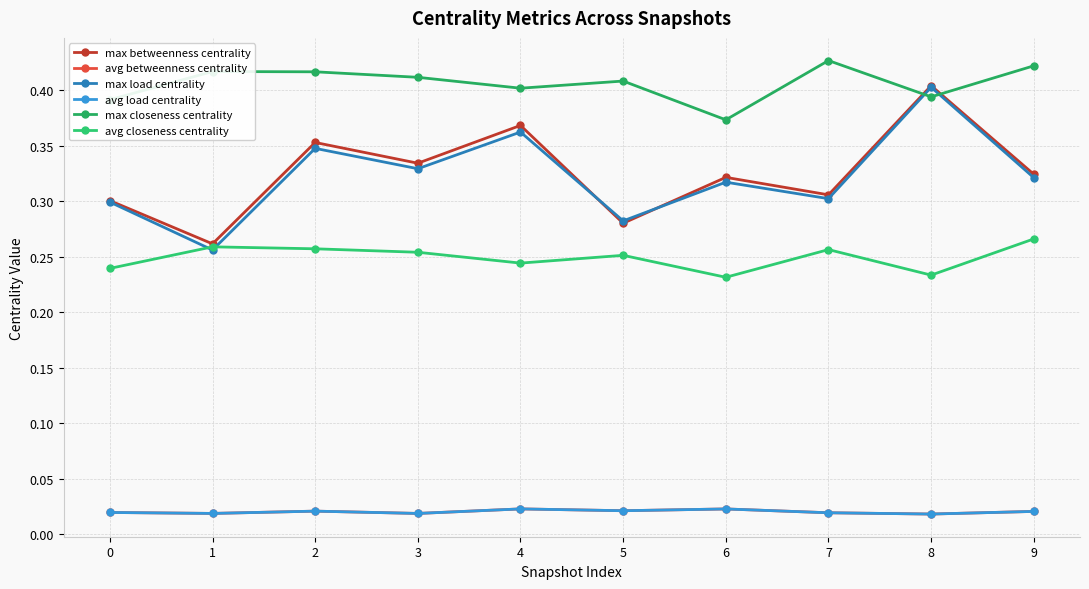

Is this an area chart (filled region under the line)?

No